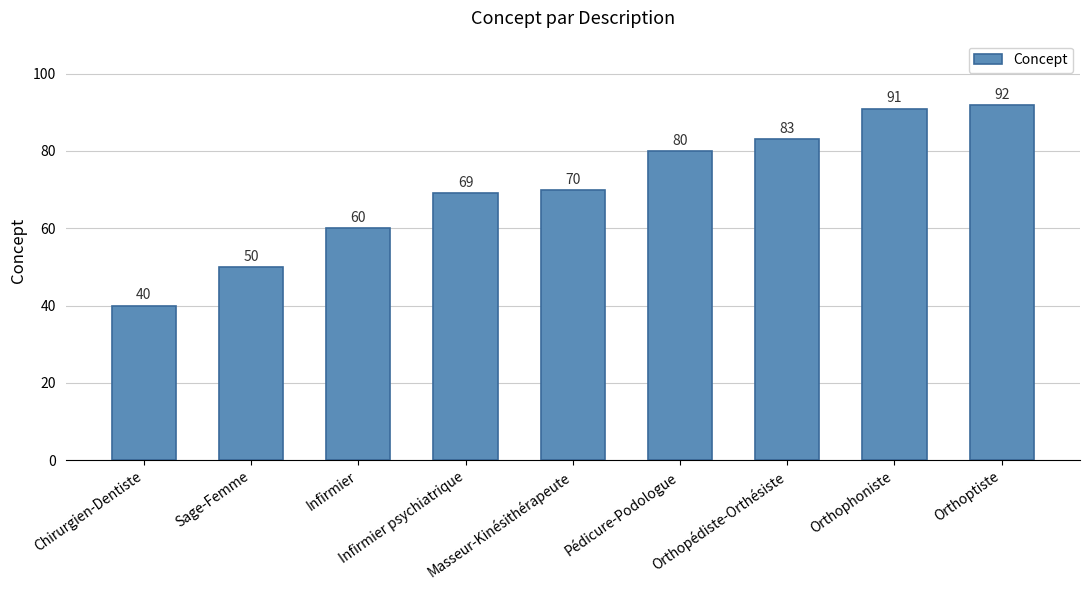

Reading left to right, transcribe all the data shown in this chart.

Chirurgien-Dentiste=40	Sage-Femme=50	Infirmier=60	Infirmier psychiatrique=69	Masseur-Kinésithérapeute=70	Pédicure-Podologue=80	Orthopédiste-Orthésiste=83	Orthophoniste=91	Orthoptiste=92